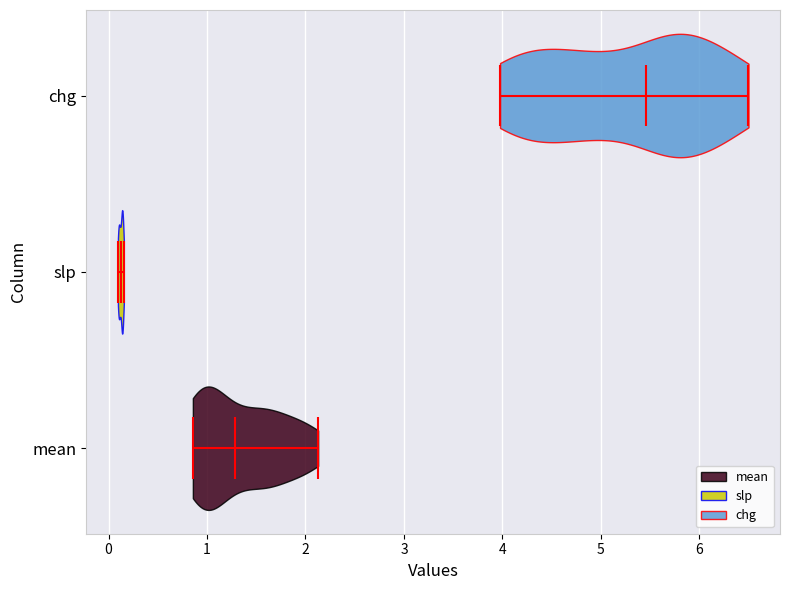

Which violin has the furthest to the right median line?

chg